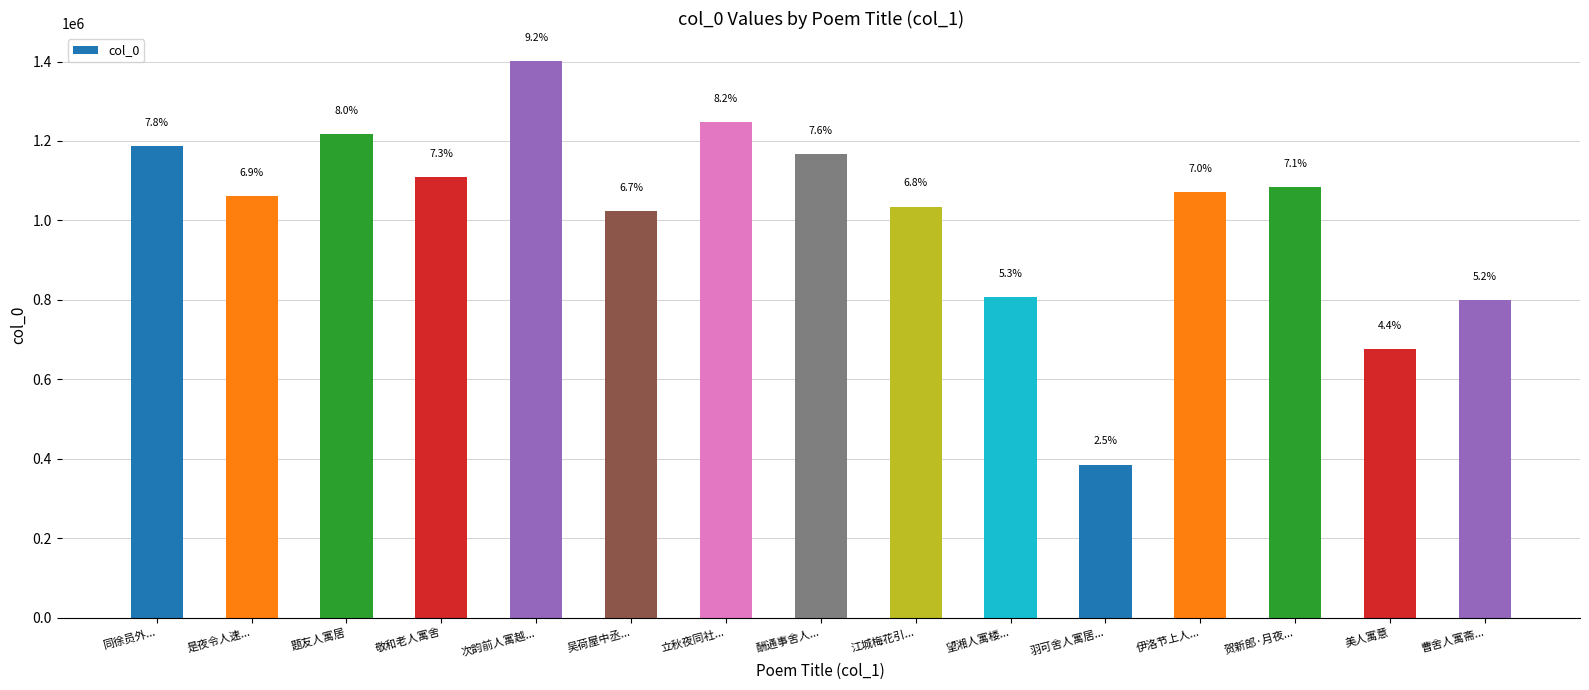

What is the label of the 6th bar from the right?

望湘人寓楼...